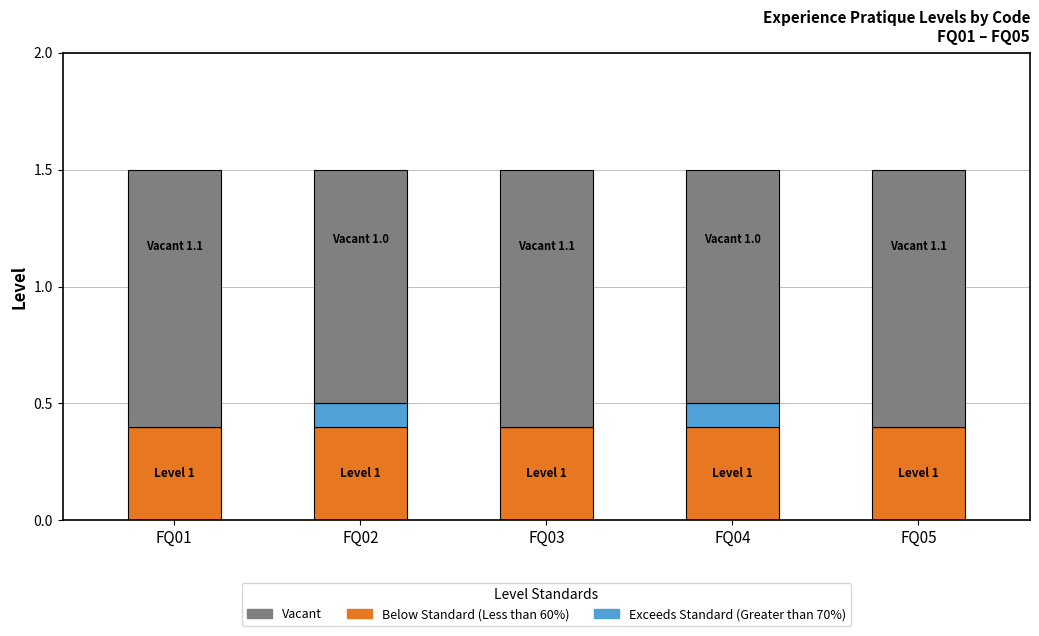

The Vacant series shows 1.5 at FQ03. True or false?

False